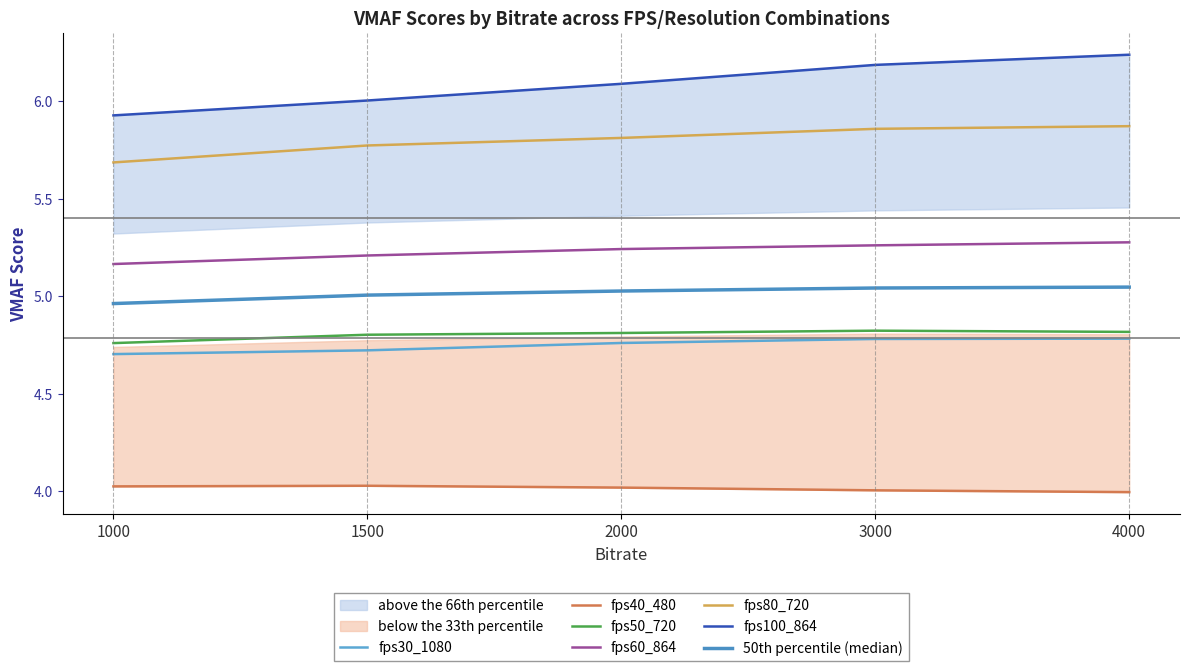

Is this an area chart (filled region under the line)?

No